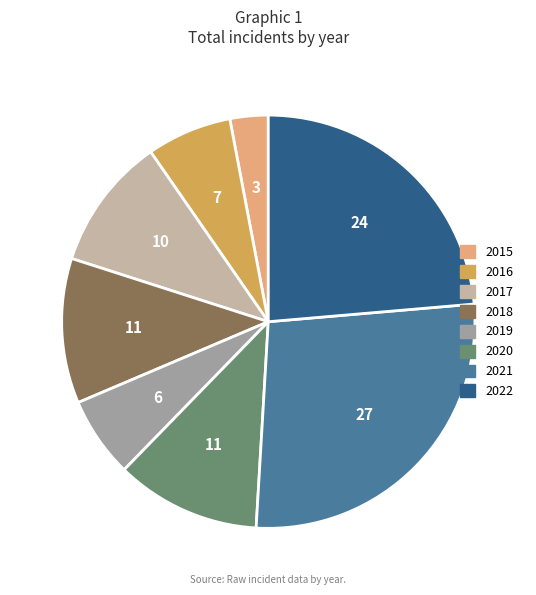

Is there a majority slice in this chart?

No